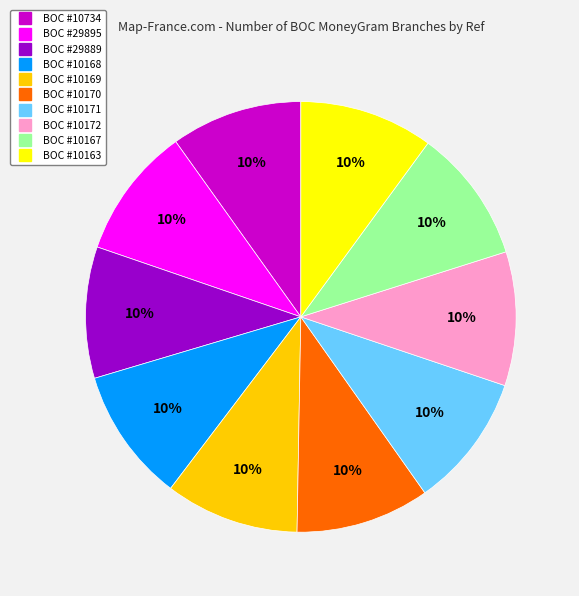

Is there any slice that represents more than half of the pie?

No